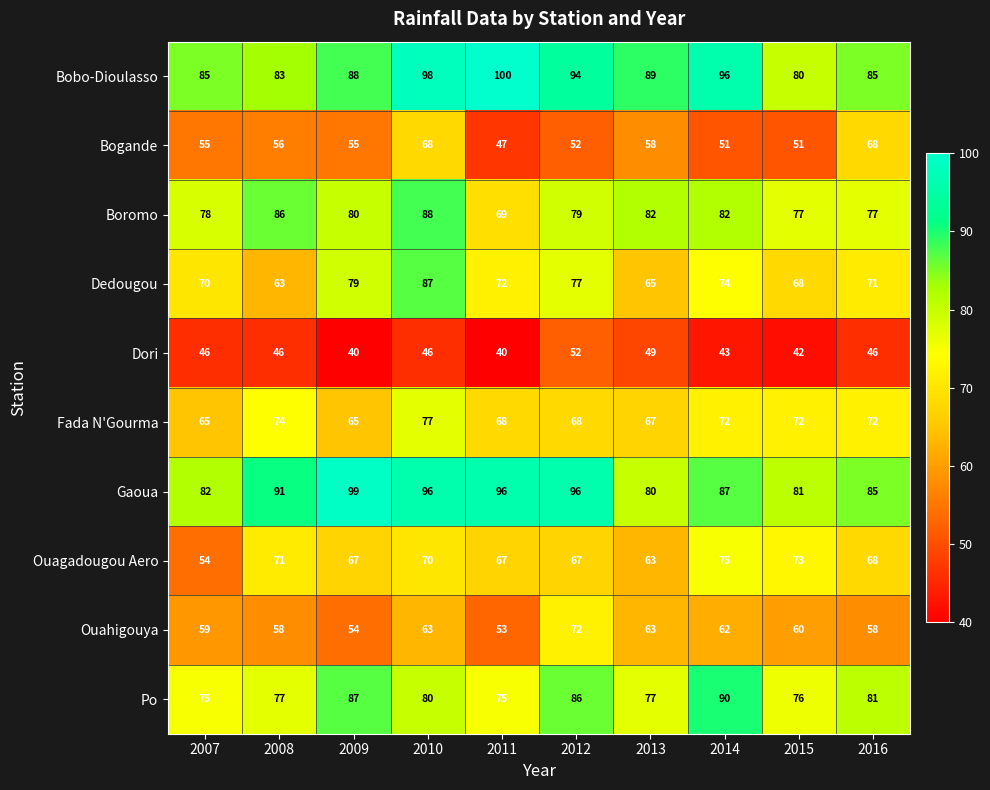

What is the difference between the maximum and minimum values in the Po series?

15